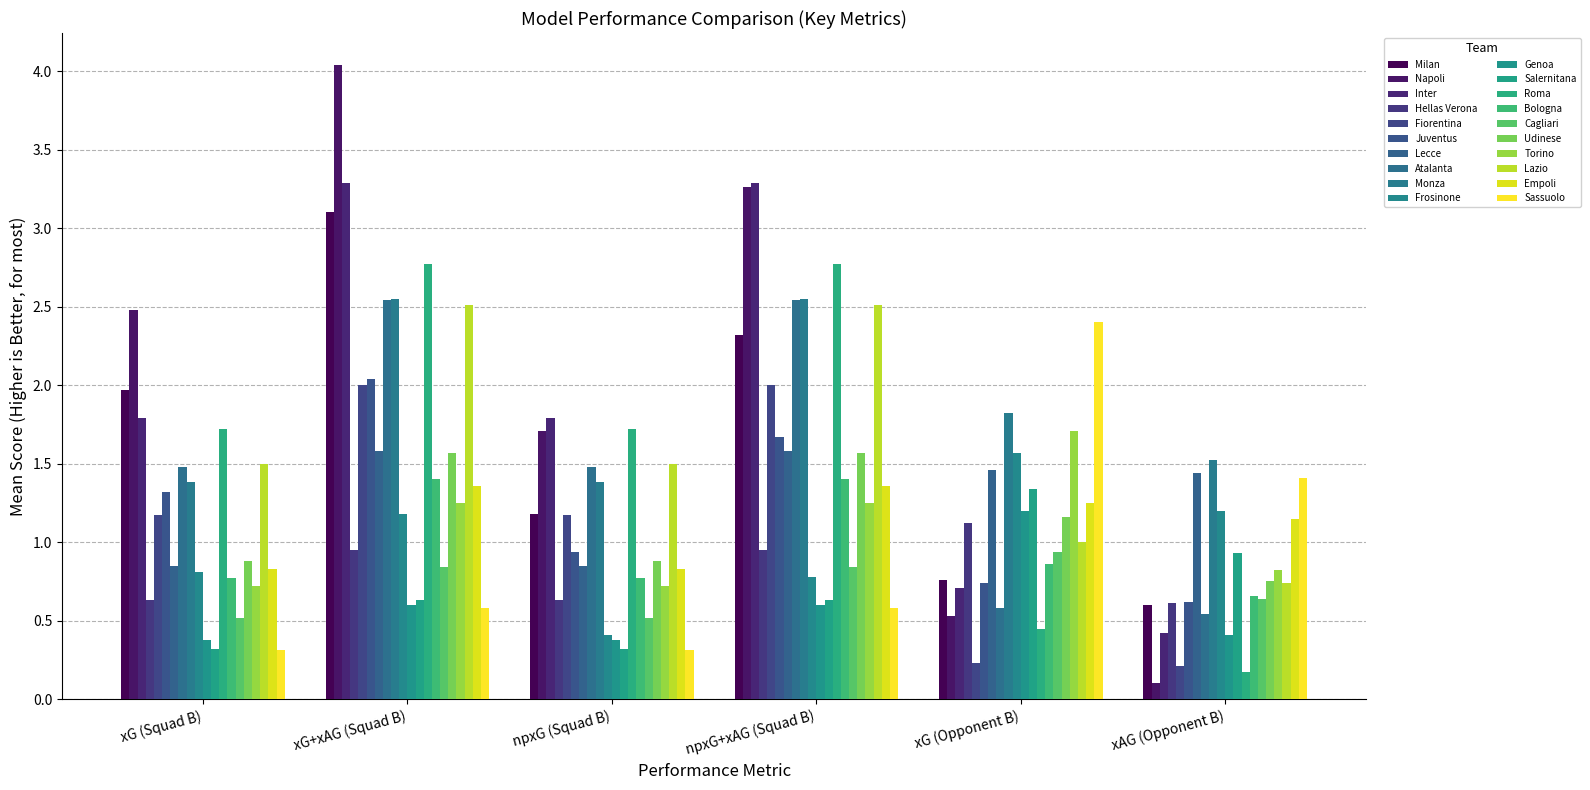

What is the smallest value displayed?

0.1